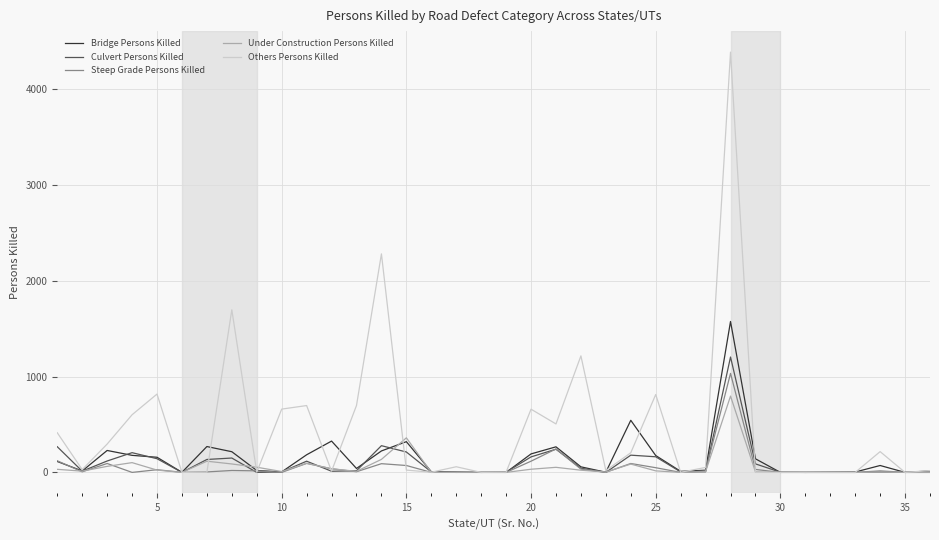

Which series has the largest range (max minus min)?

Others Persons Killed